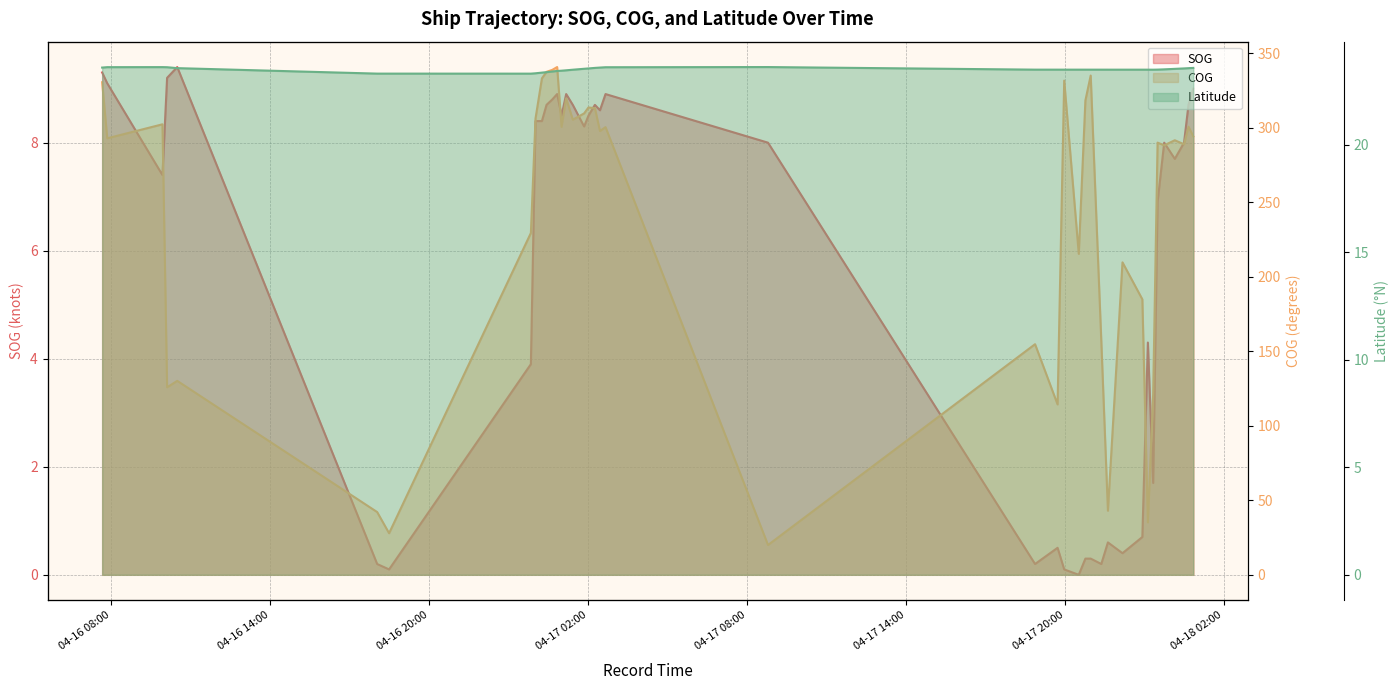

What is the spread (max minus min) of values at 2024-04-17 22:55:35?

184.1